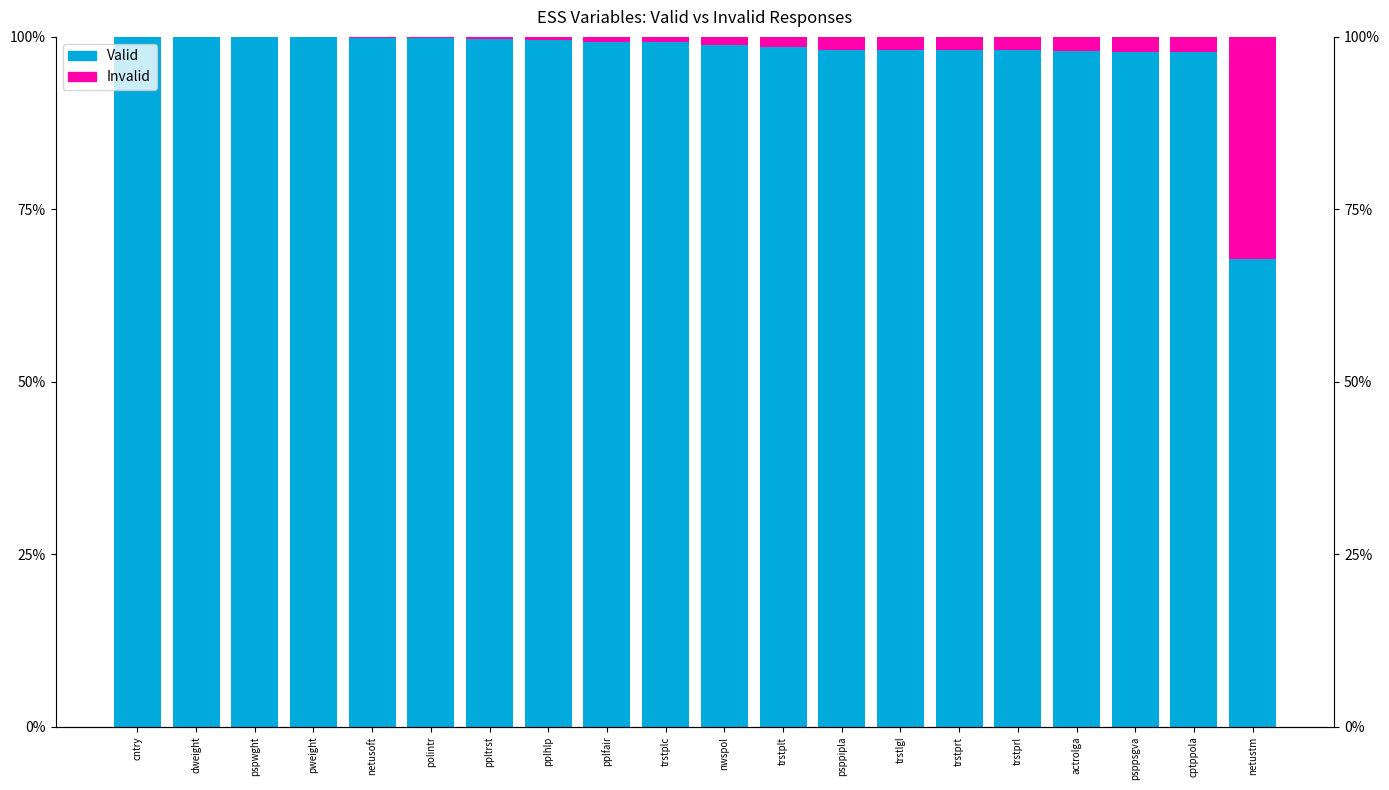

How many bars are there in each group?

2